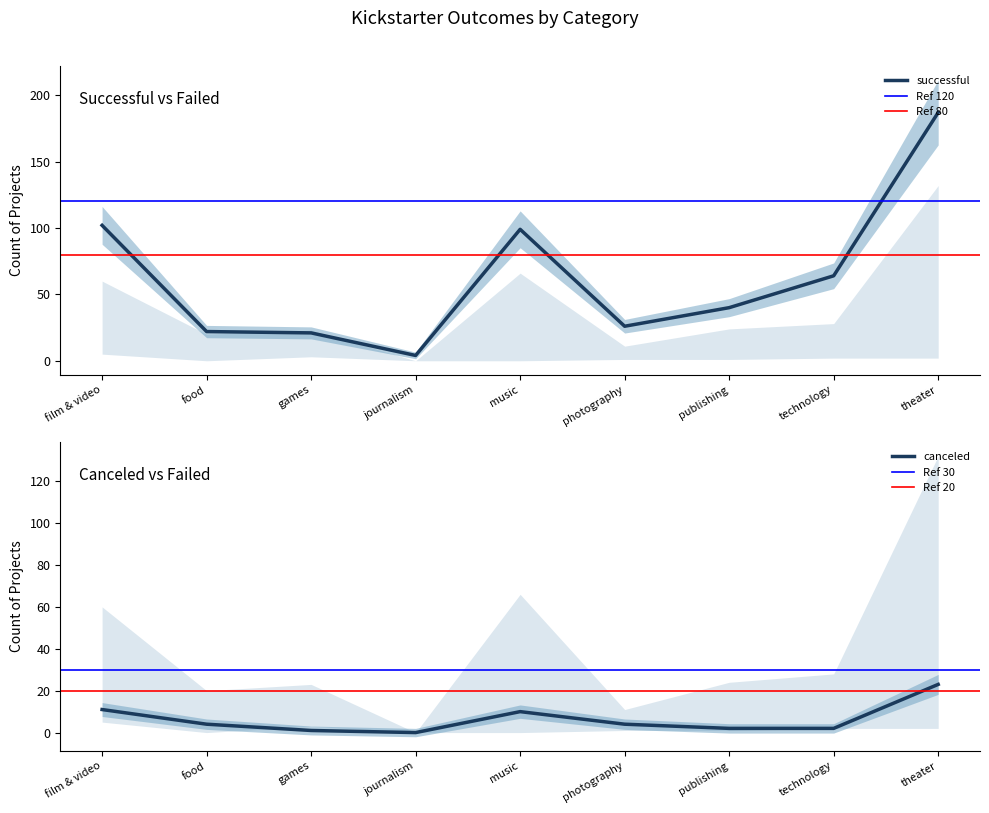

Is the value of failed at games greater than the value of canceled at games?

Yes